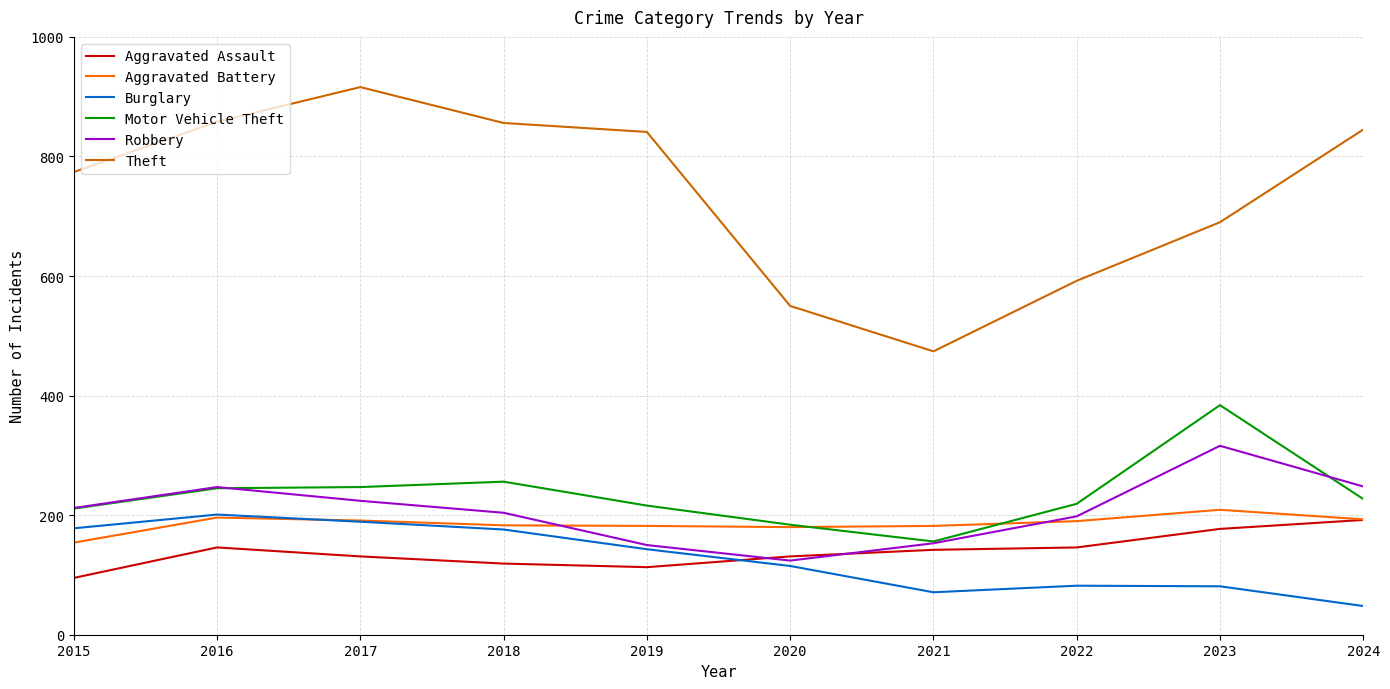

What is the difference between the maximum and minimum values in the Theft series?

442